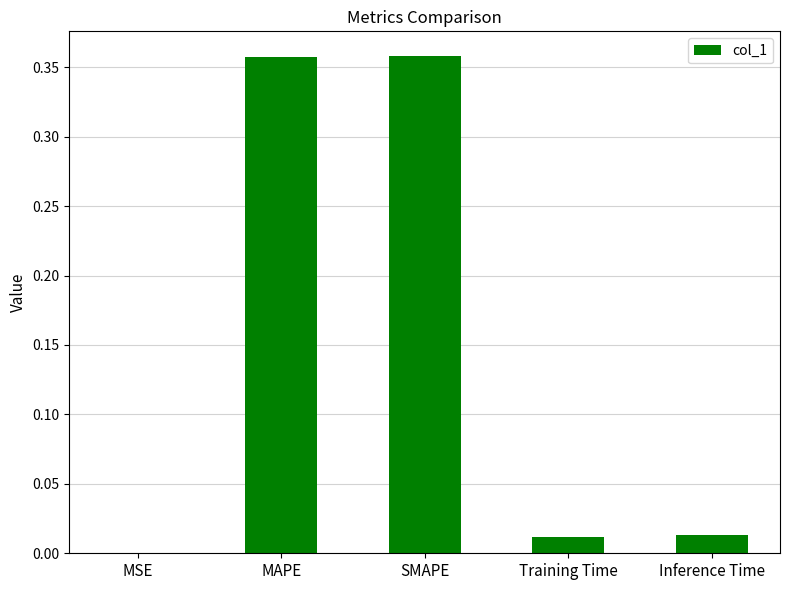

True or false: the data shows 0.0 at MSE.

True